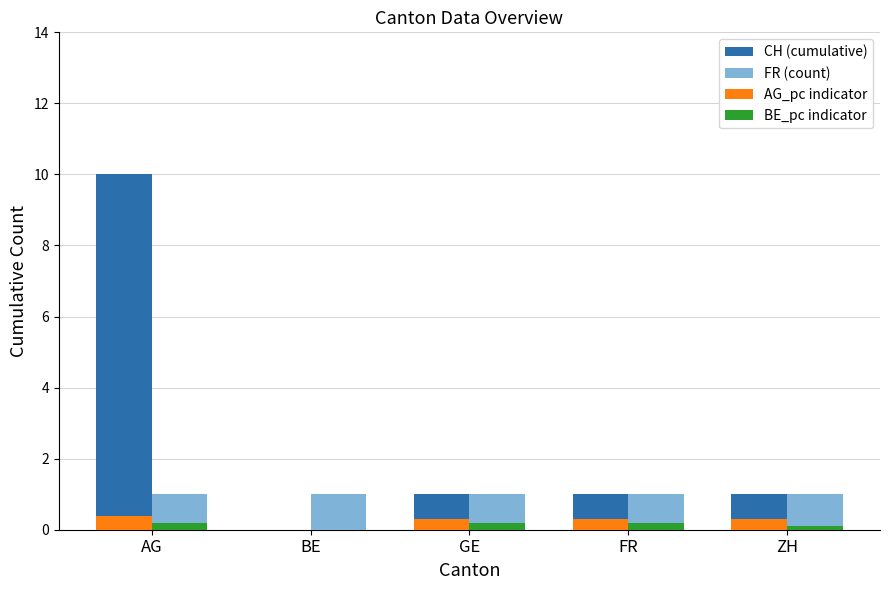

The CH (cumulative) series shows 1.7 at FR. True or false?

False